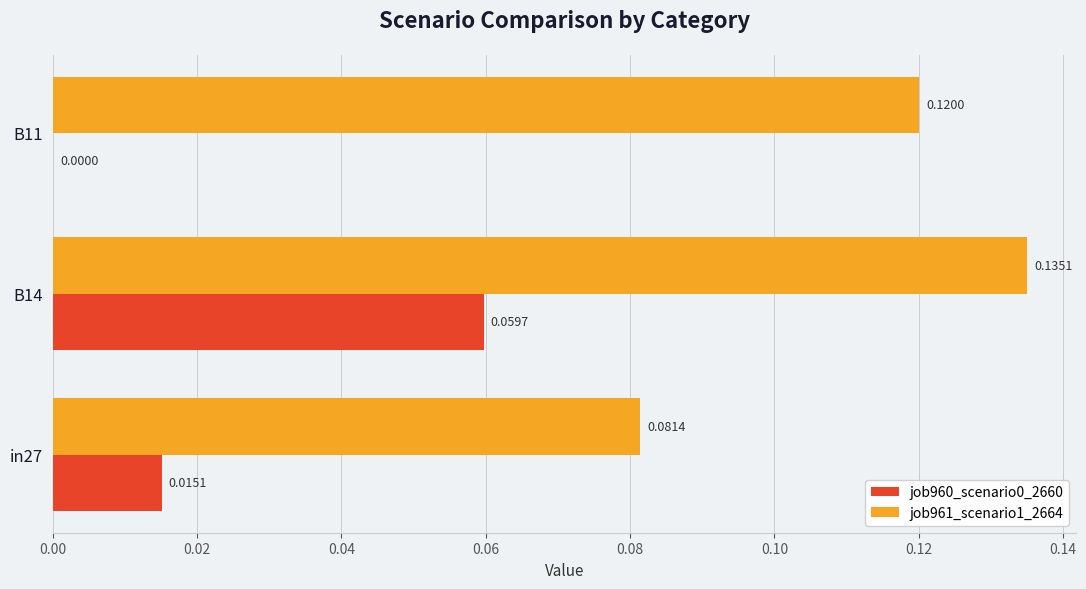

Between in27 and B11, which series saw the biggest shift?

job961_scenario1_2664